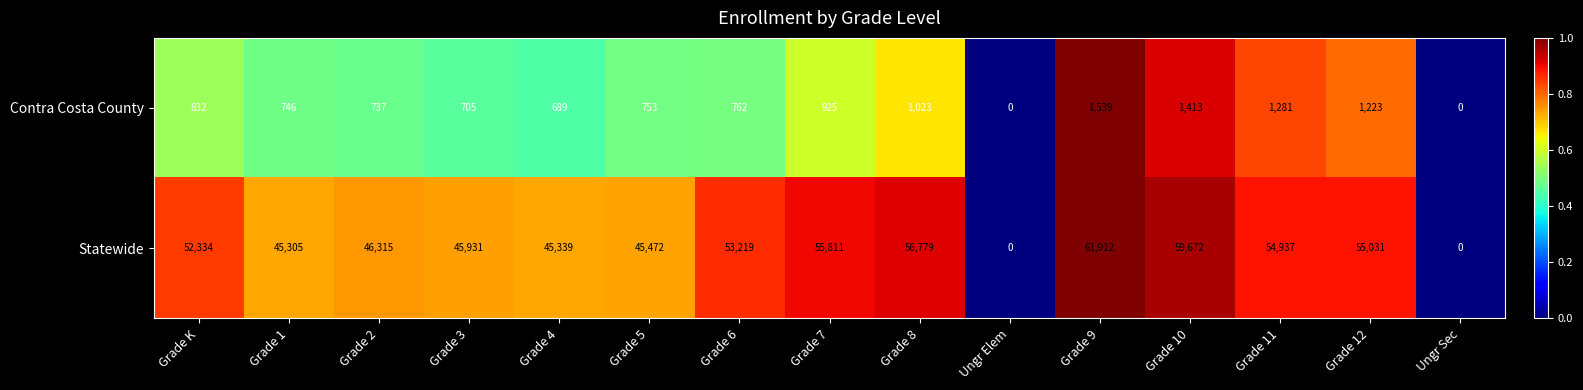

At which category is the sum across all series the highest?

Grade 9